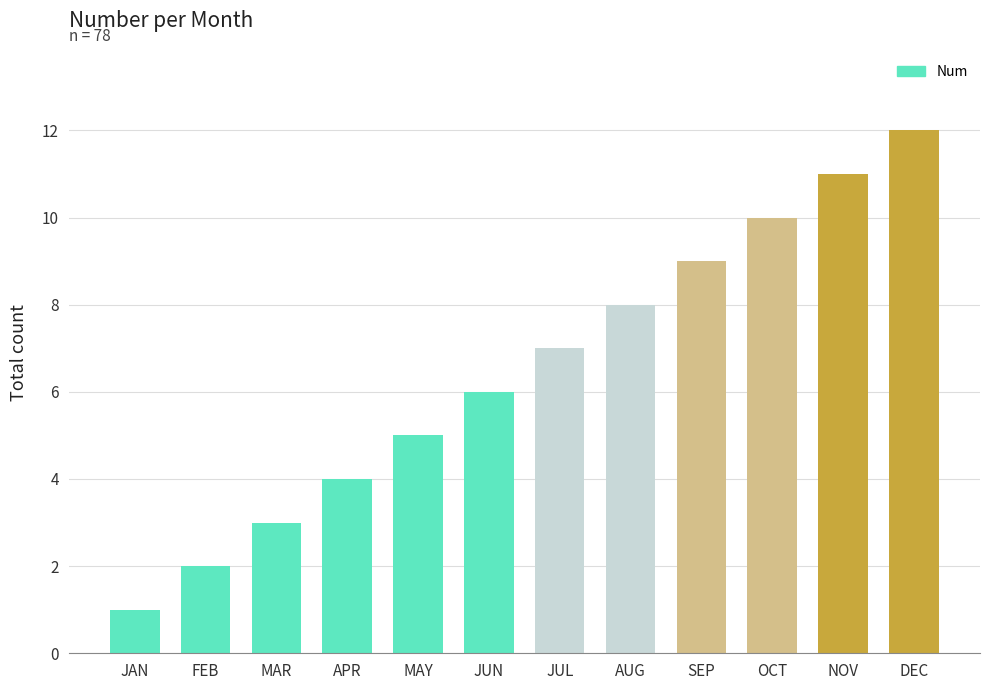

Is it true that the value at NOV is 11?

True